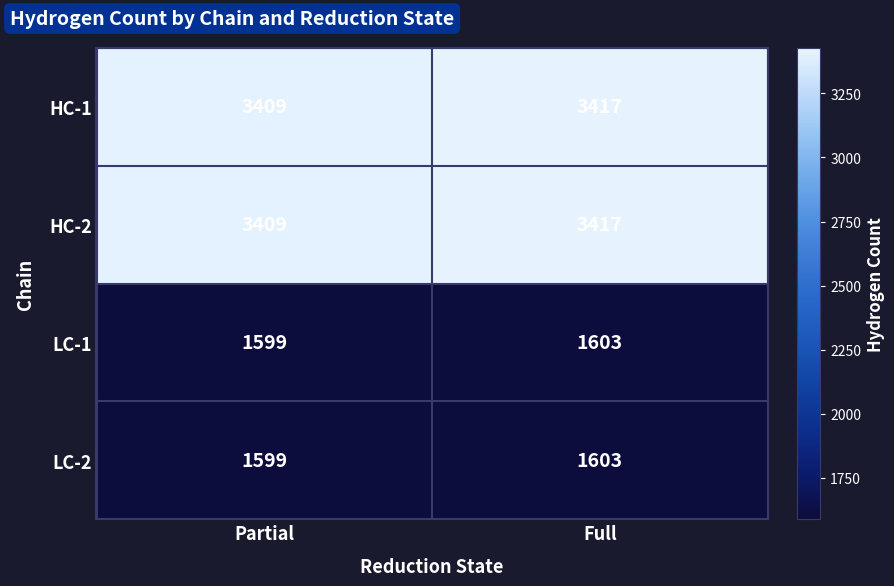

What is the spread (max minus min) of values at Partial?

1810